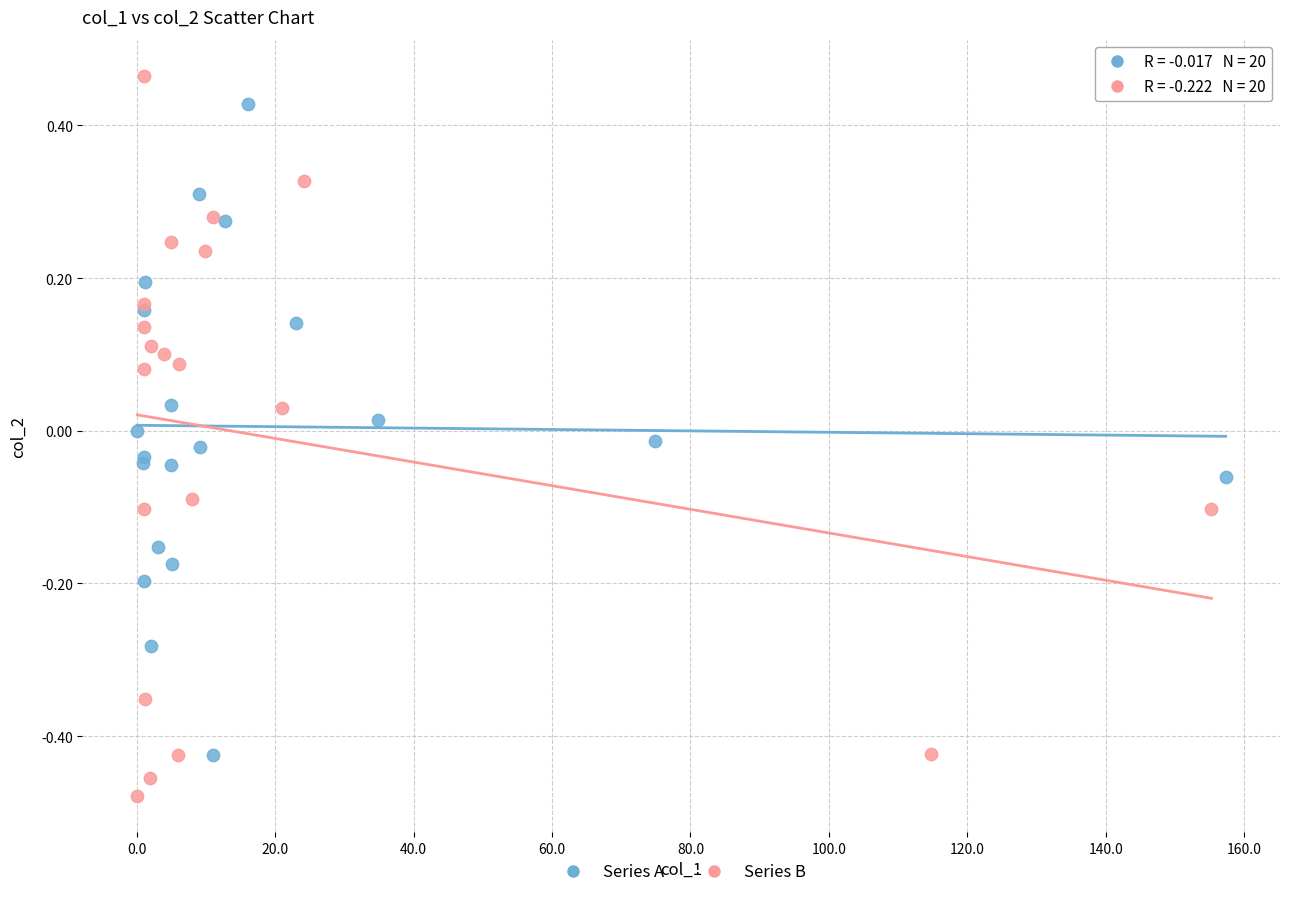

Which series has the largest Y range (max minus min)?

Series B